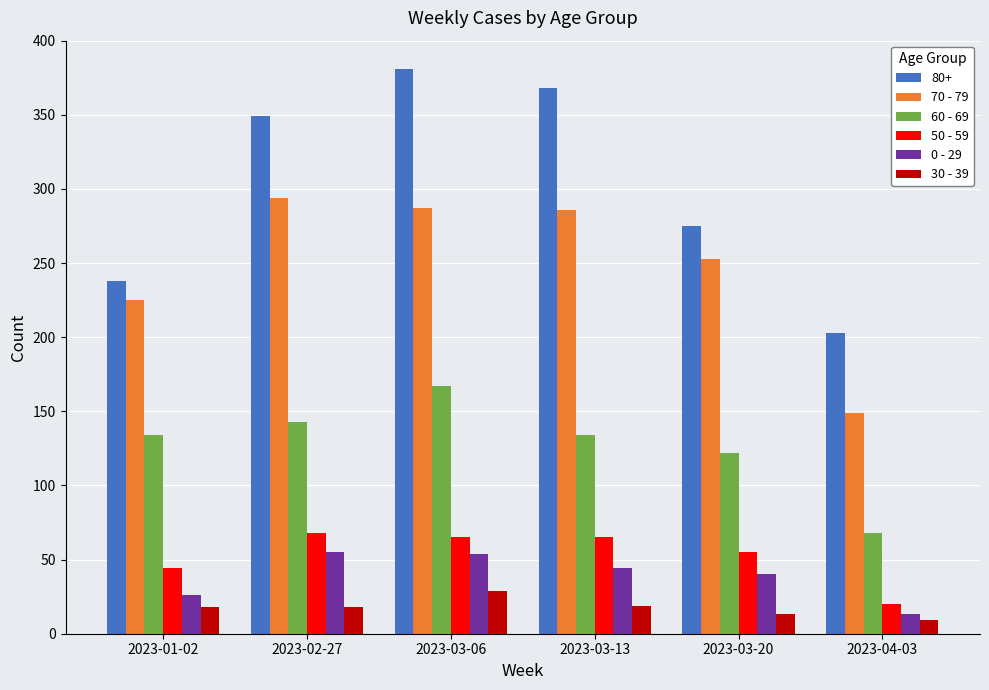

What is the smallest value displayed?

9